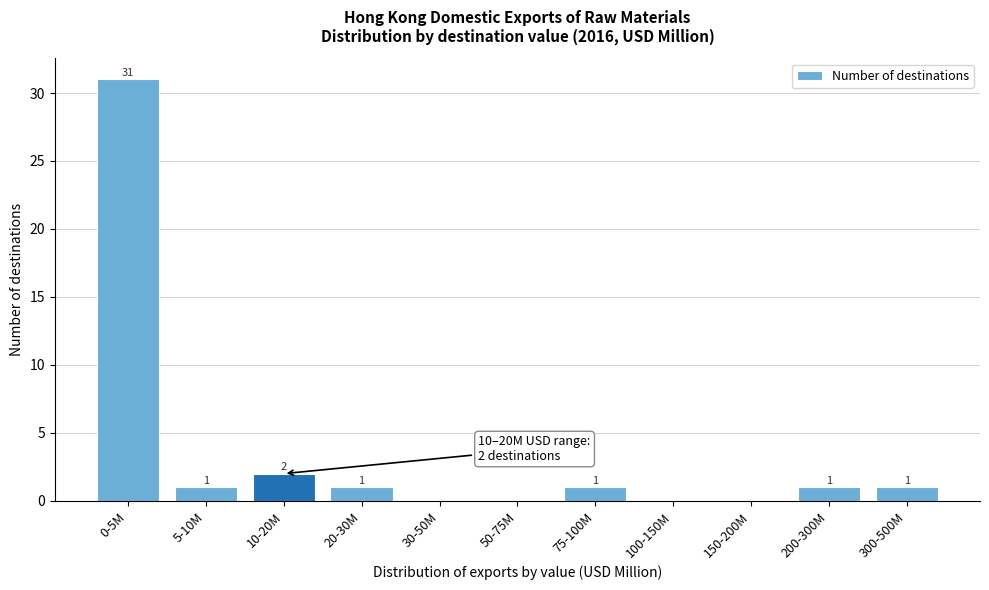

Reading right to left, what are all the values shown in this chart?

300-500M=1	200-300M=1	150-200M=0	100-150M=0	75-100M=1	50-75M=0	30-50M=0	20-30M=1	10-20M=2	5-10M=1	0-5M=31